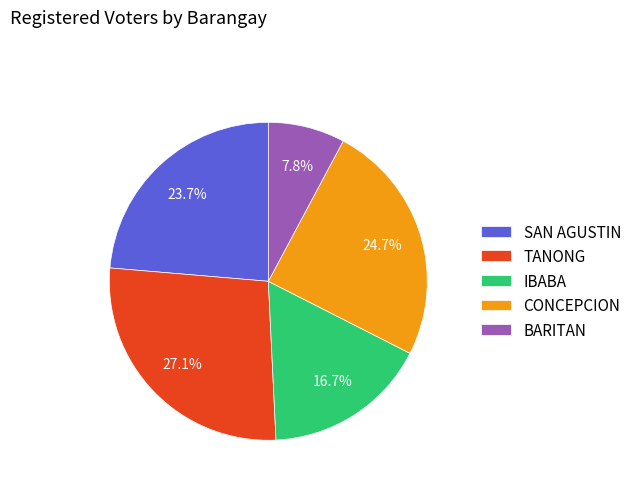

How many segments does this pie chart have?

5